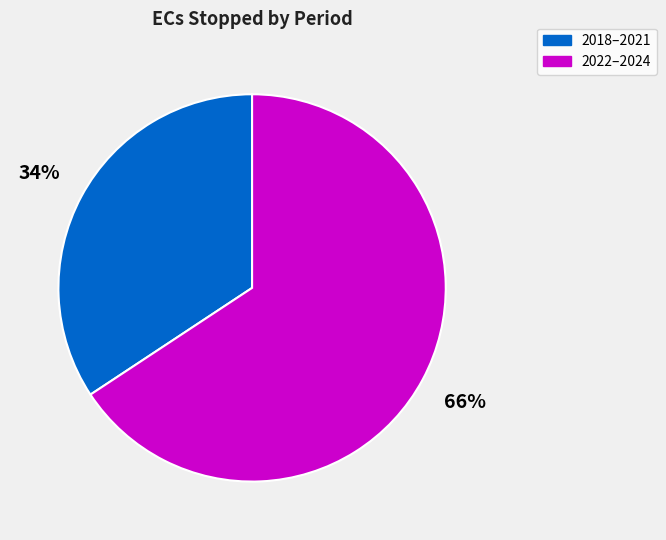

Is there a majority slice in this chart?

Yes